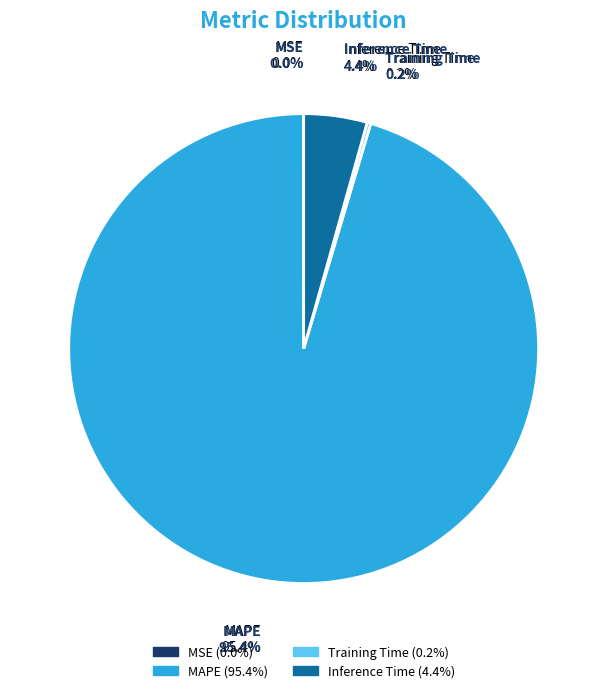

What is the majority slice?

MAPE